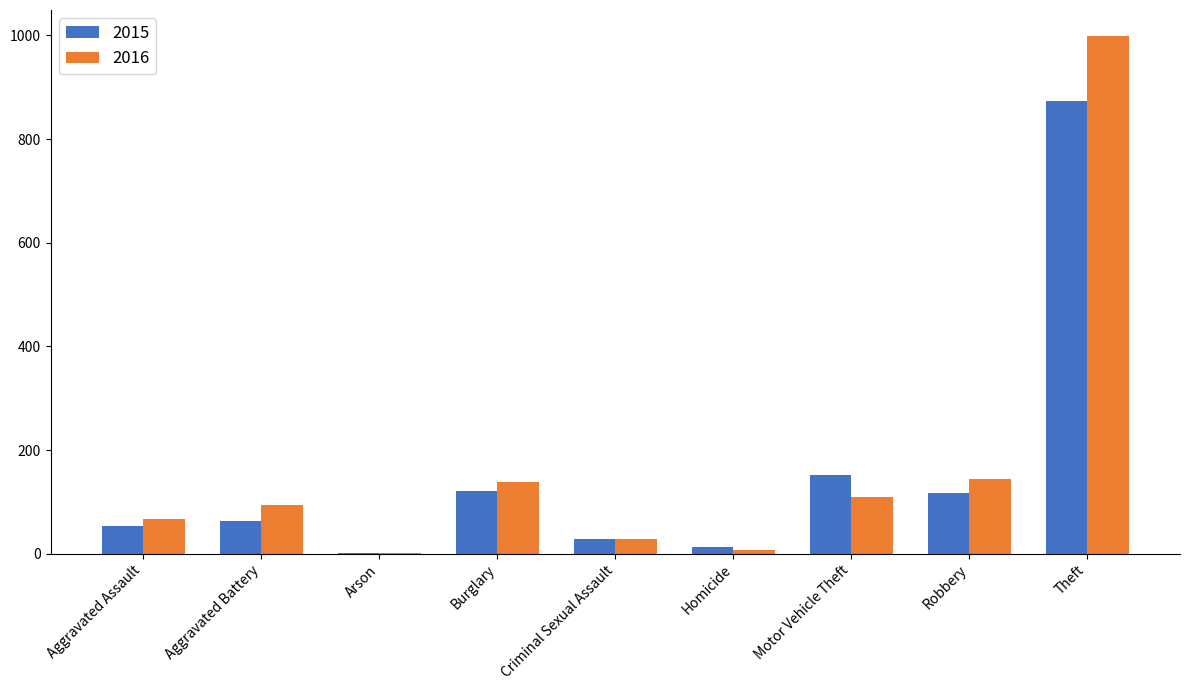

At which category is the sum across all series the highest?

Theft